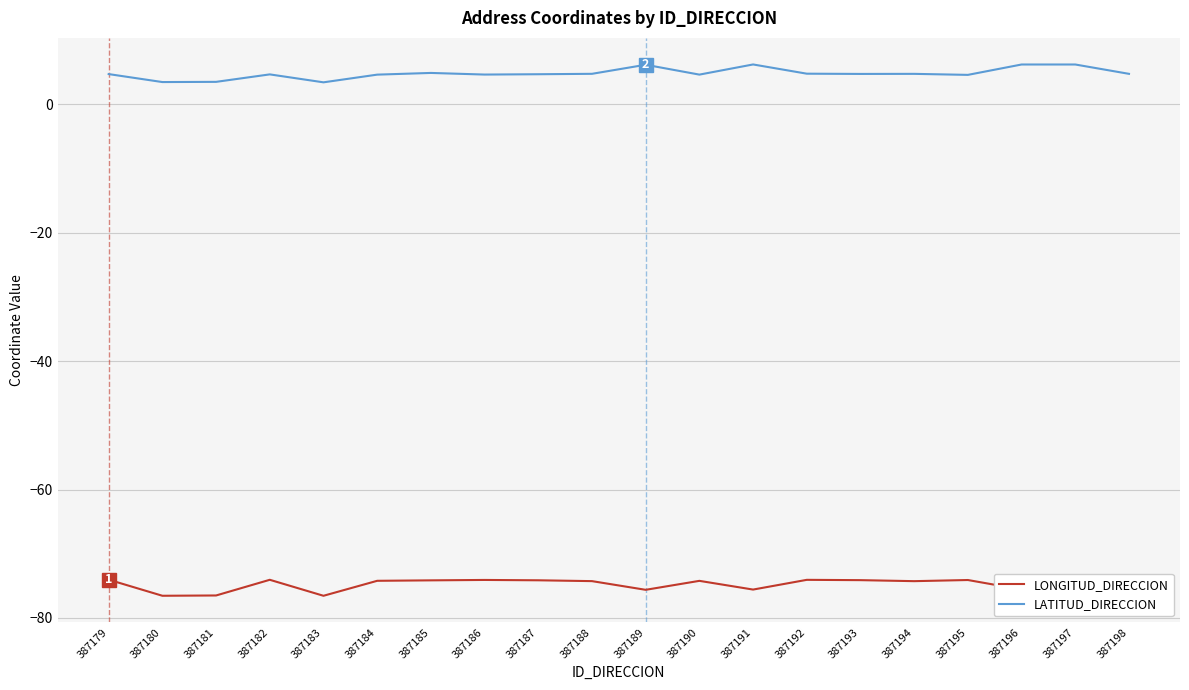

Does the chart display data point markers on the line(s)?

No